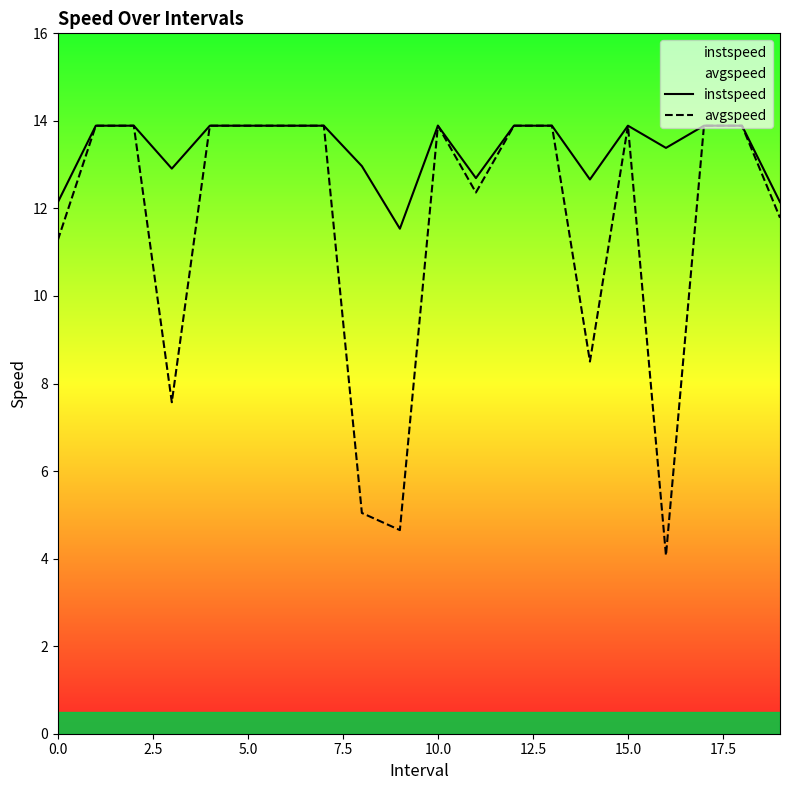

How many interior local peaks does the instspeed series have?

2